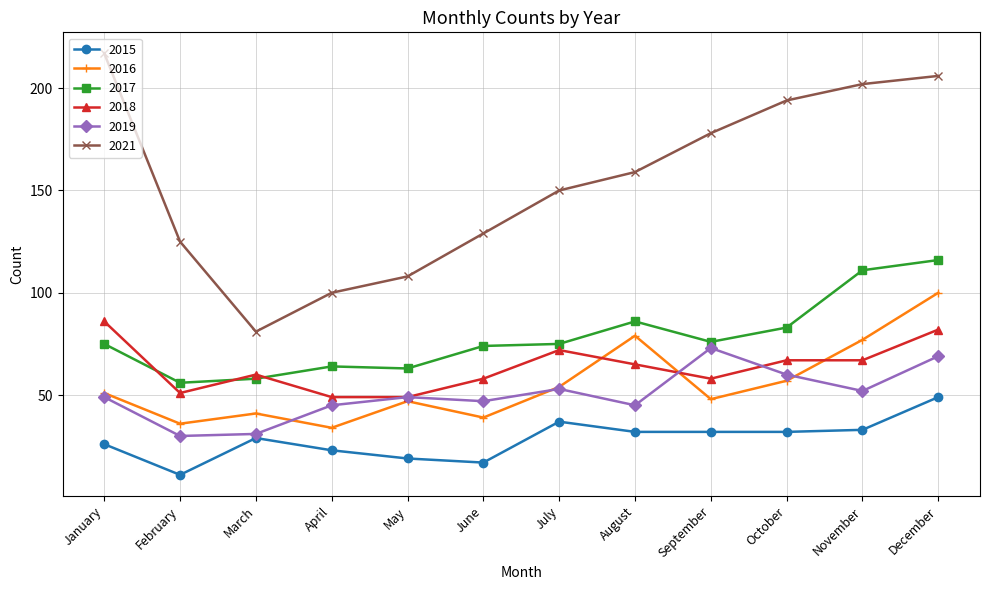

Does the chart have visible grid lines?

Yes